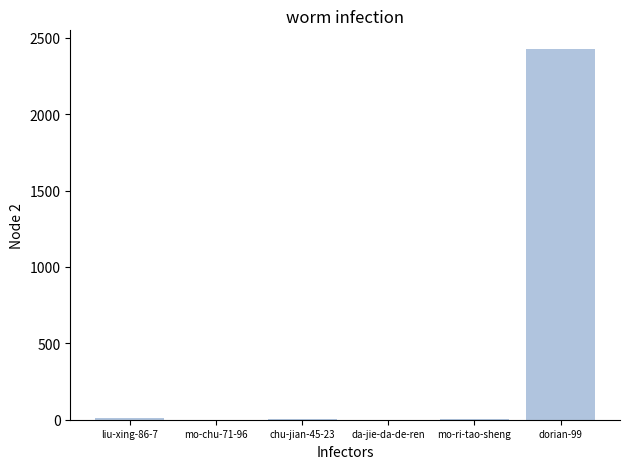

Are the bars horizontal?

No